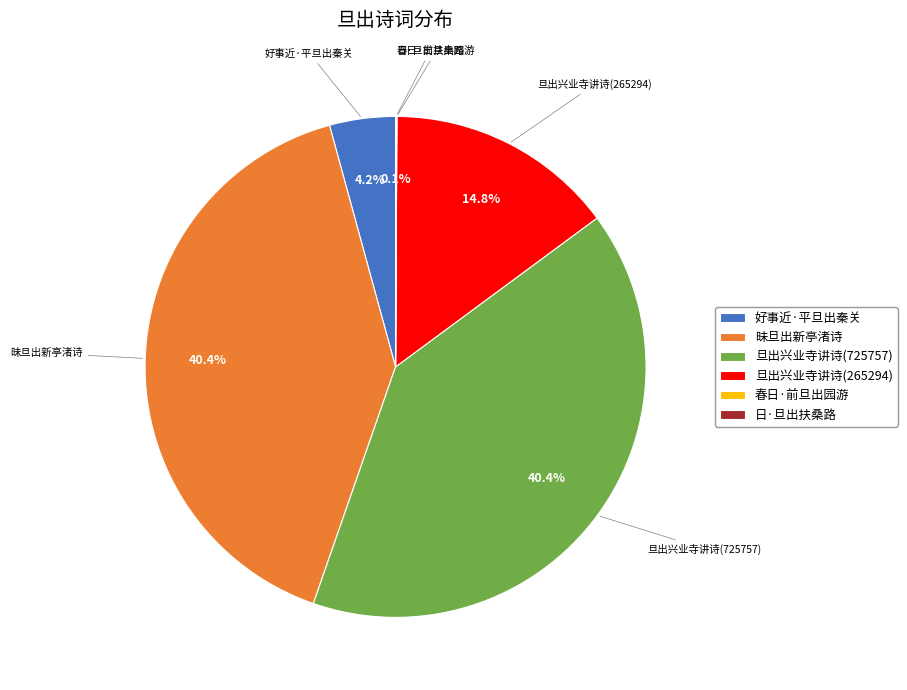

Approximately how many times larger is the value at 旦出兴业寺讲诗(265294) compared to 昧旦出新亭渚诗?

0.4